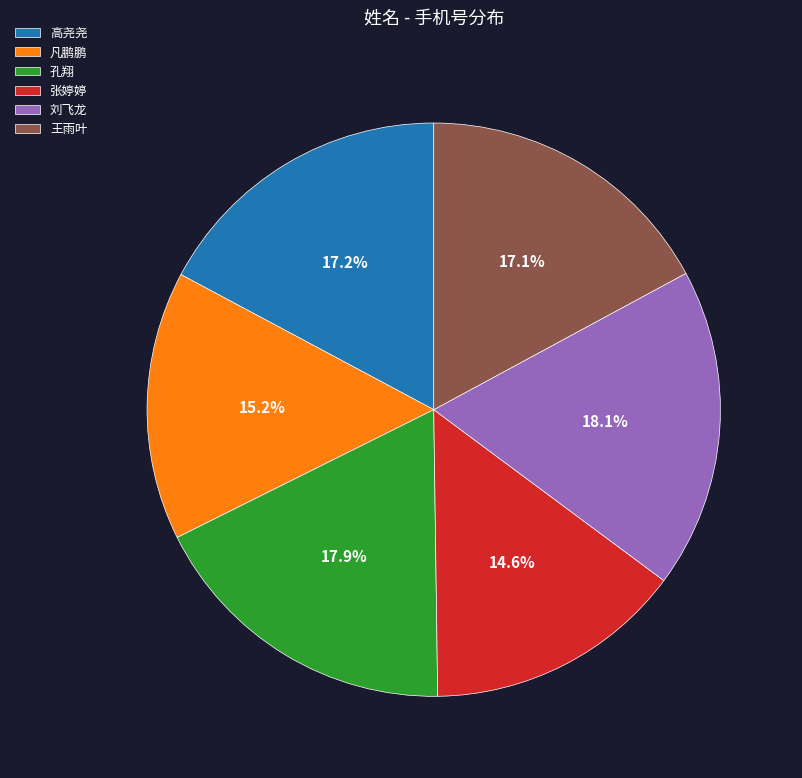

To the nearest percent, what is the average slice percentage?

17%